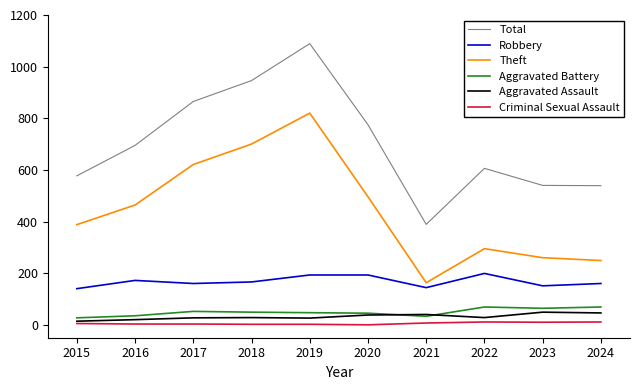

Is it true that Robbery equals 199 at 2022?

True